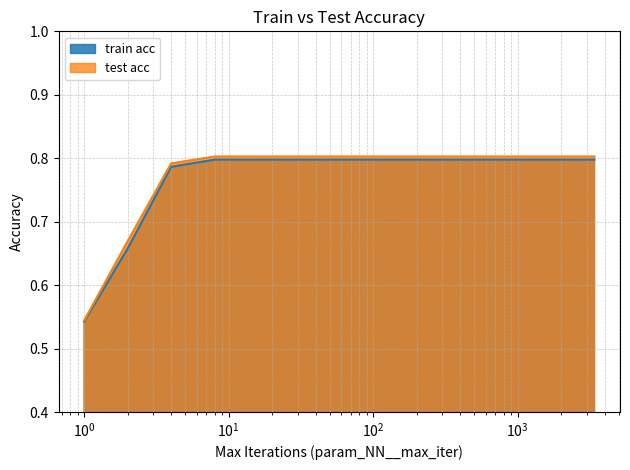

True or false: train acc and test acc cross at least once.

False